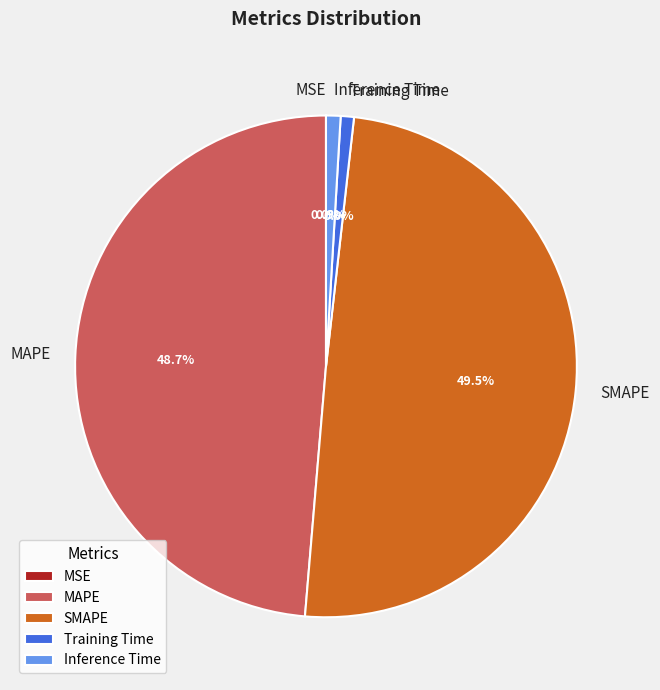

To the nearest percent, what is the average slice percentage?

20%